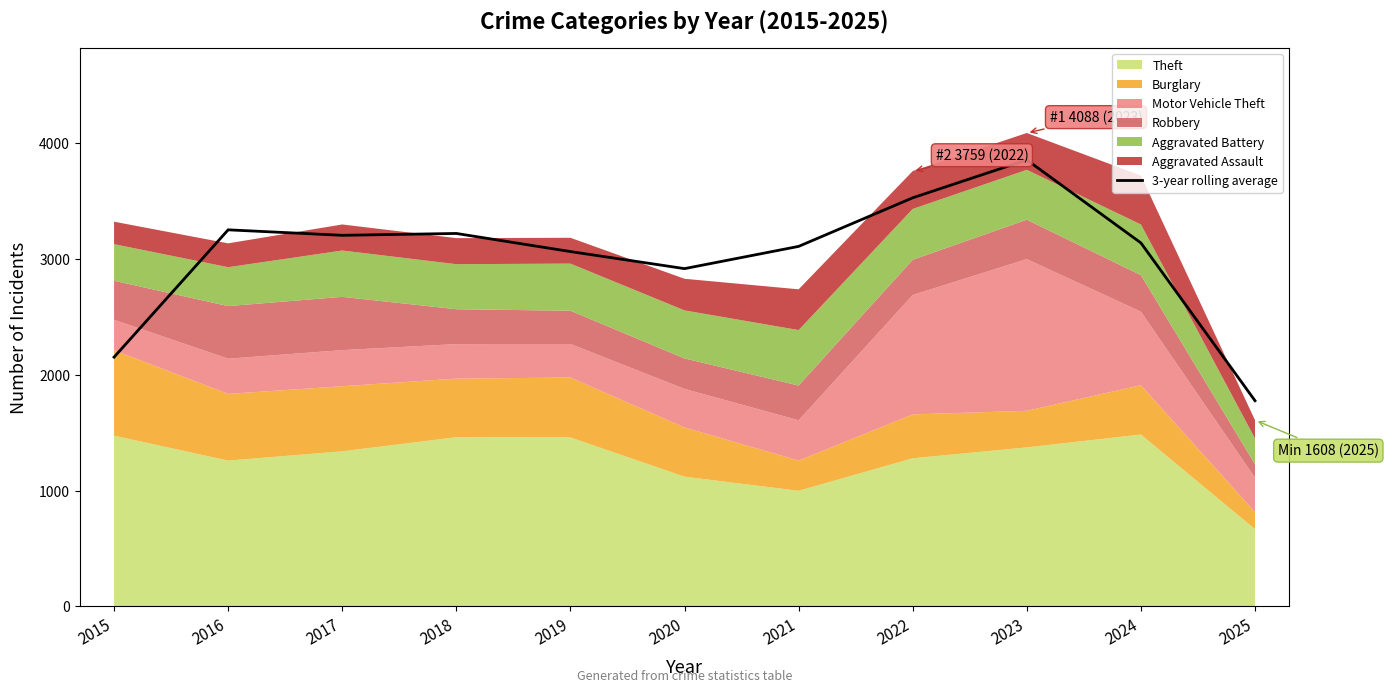

True or false: the data shows 503.1 at 2015.

False